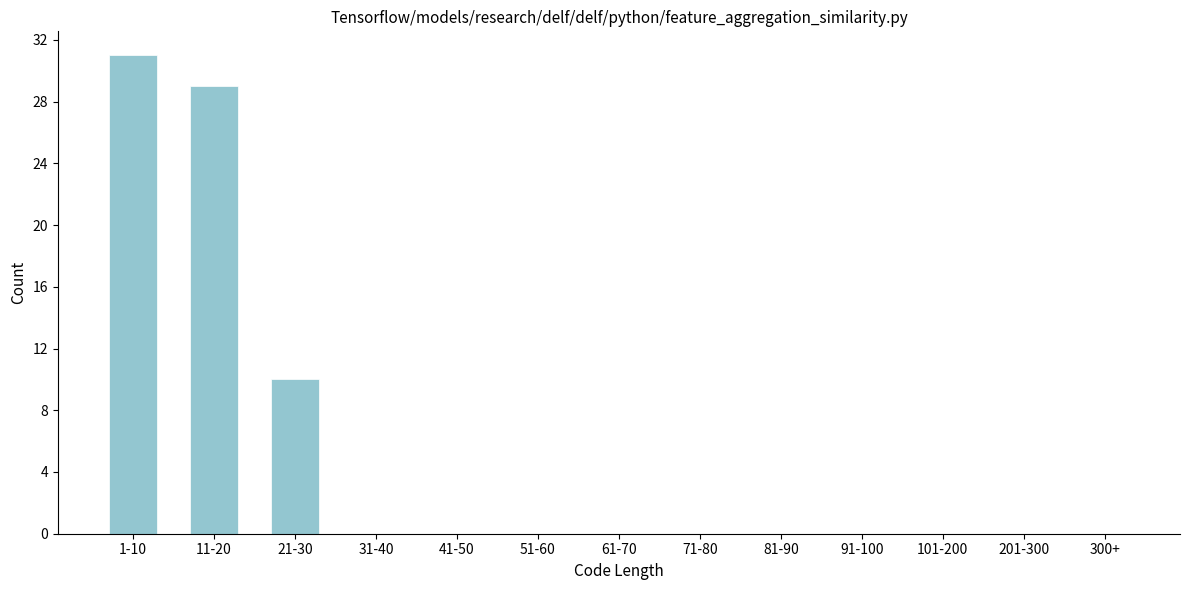

Reading left to right, extract all data points from this chart.

1-10=31	11-20=29	21-30=10	31-40=0	41-50=0	51-60=0	61-70=0	71-80=0	81-90=0	91-100=0	101-200=0	201-300=0	300+=0